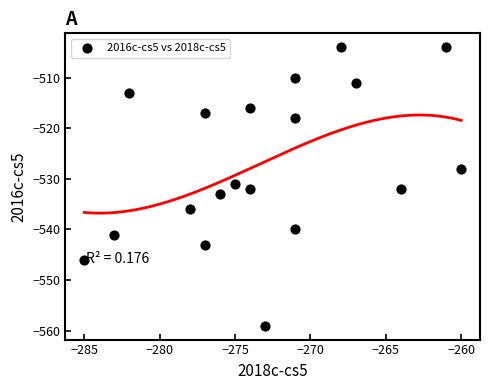

What is the range of Y values (max minus min)?

55